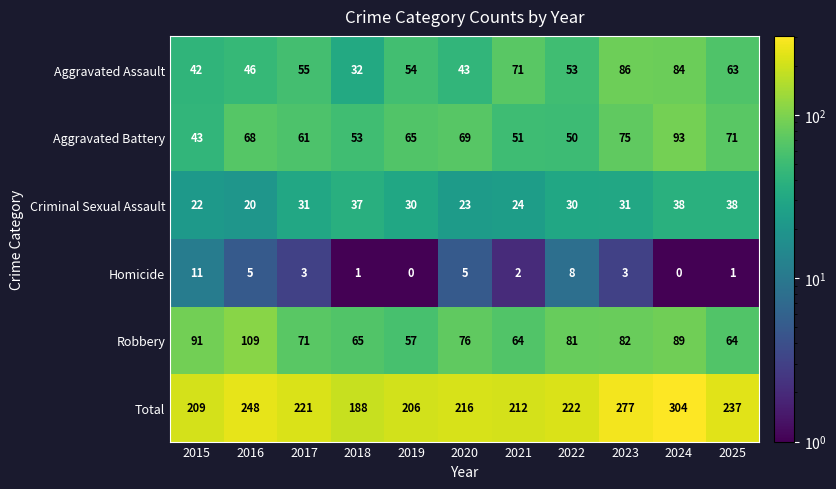

What is the difference between the second highest and minimum values in the Aggravated Assault series?

52